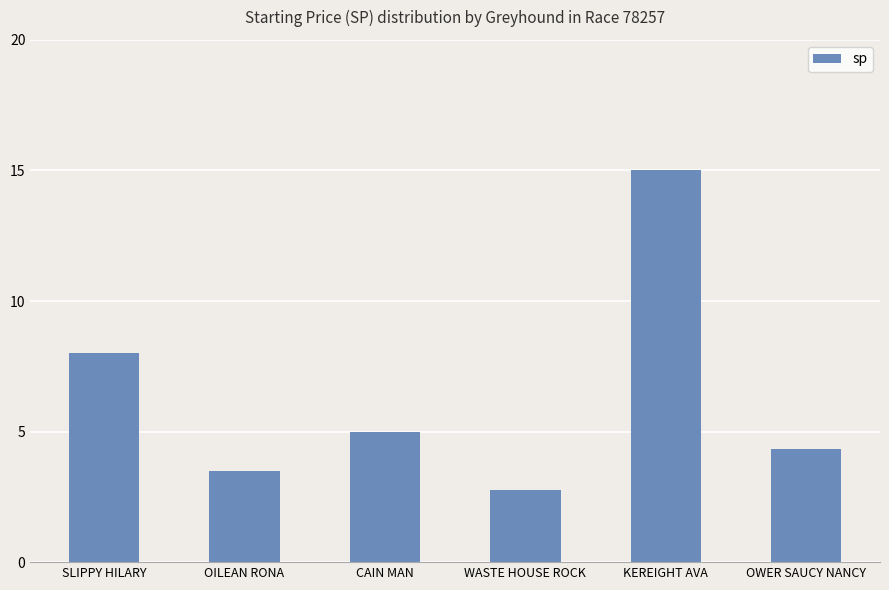

What is the label of the 1st bar from the right?

OWER SAUCY NANCY